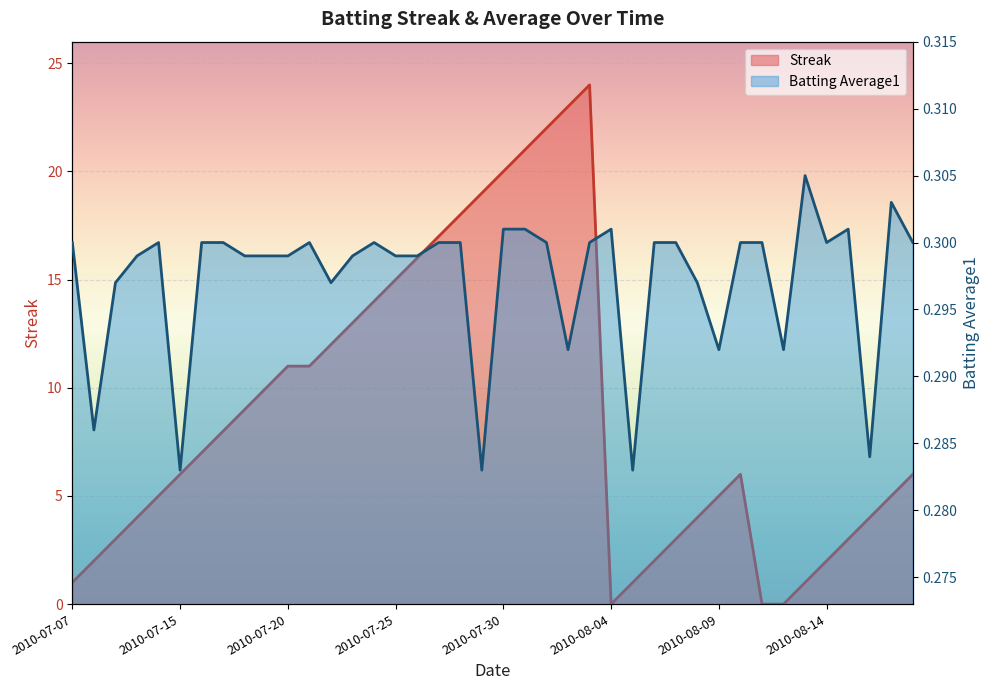

What is the total value across all series at 2010-07-08?

2.3